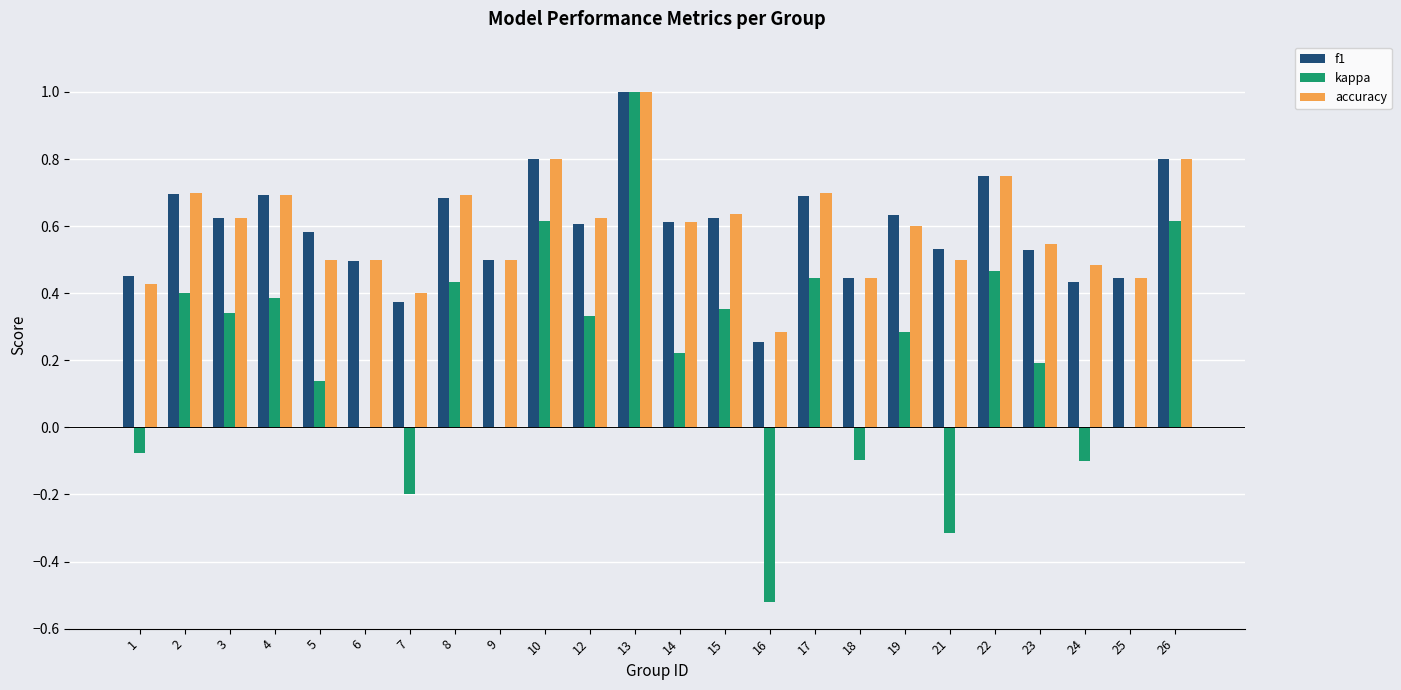

How many categories are shown in the chart?

24